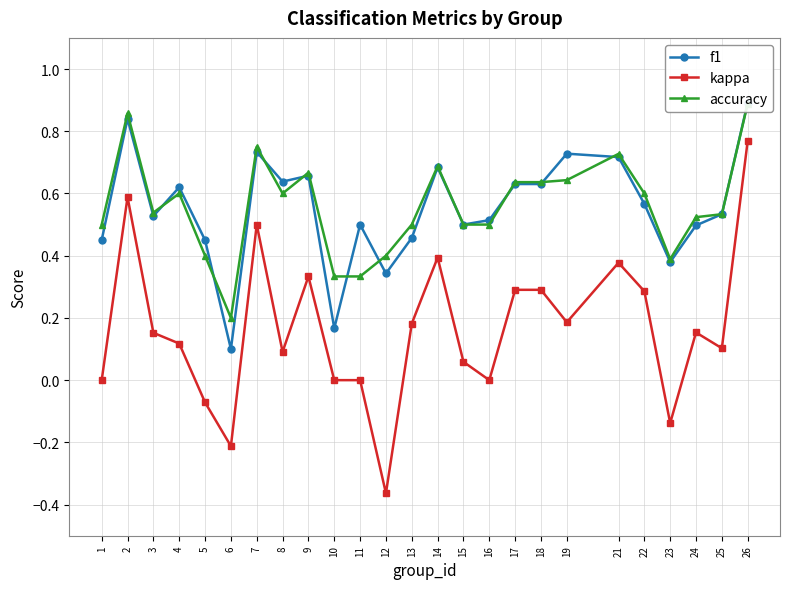

Reading right to left, extract all data points from this chart.

f1: 26=0.9	25=0.5	24=0.5	23=0.4	22=0.6	21=0.7	19=0.7	18=0.6	17=0.6	16=0.5	15=0.5	14=0.7	13=0.5	12=0.3	11=0.5	10=0.2	9=0.7	8=0.6	7=0.7	6=0.1	5=0.5	4=0.6	3=0.5	2=0.8	1=0.5
kappa: 26=0.8	25=0.1	24=0.2	23=-0.1	22=0.3	21=0.4	19=0.2	18=0.3	17=0.3	16=0.0	15=0.1	14=0.4	13=0.2	12=-0.4	11=0.0	10=0.0	9=0.3	8=0.1	7=0.5	6=-0.2	5=-0.1	4=0.1	3=0.2	2=0.6	1=0.0
accuracy: 26=0.9	25=0.5	24=0.5	23=0.4	22=0.6	21=0.7	19=0.6	18=0.6	17=0.6	16=0.5	15=0.5	14=0.7	13=0.5	12=0.4	11=0.3	10=0.3	9=0.7	8=0.6	7=0.8	6=0.2	5=0.4	4=0.6	3=0.5	2=0.9	1=0.5